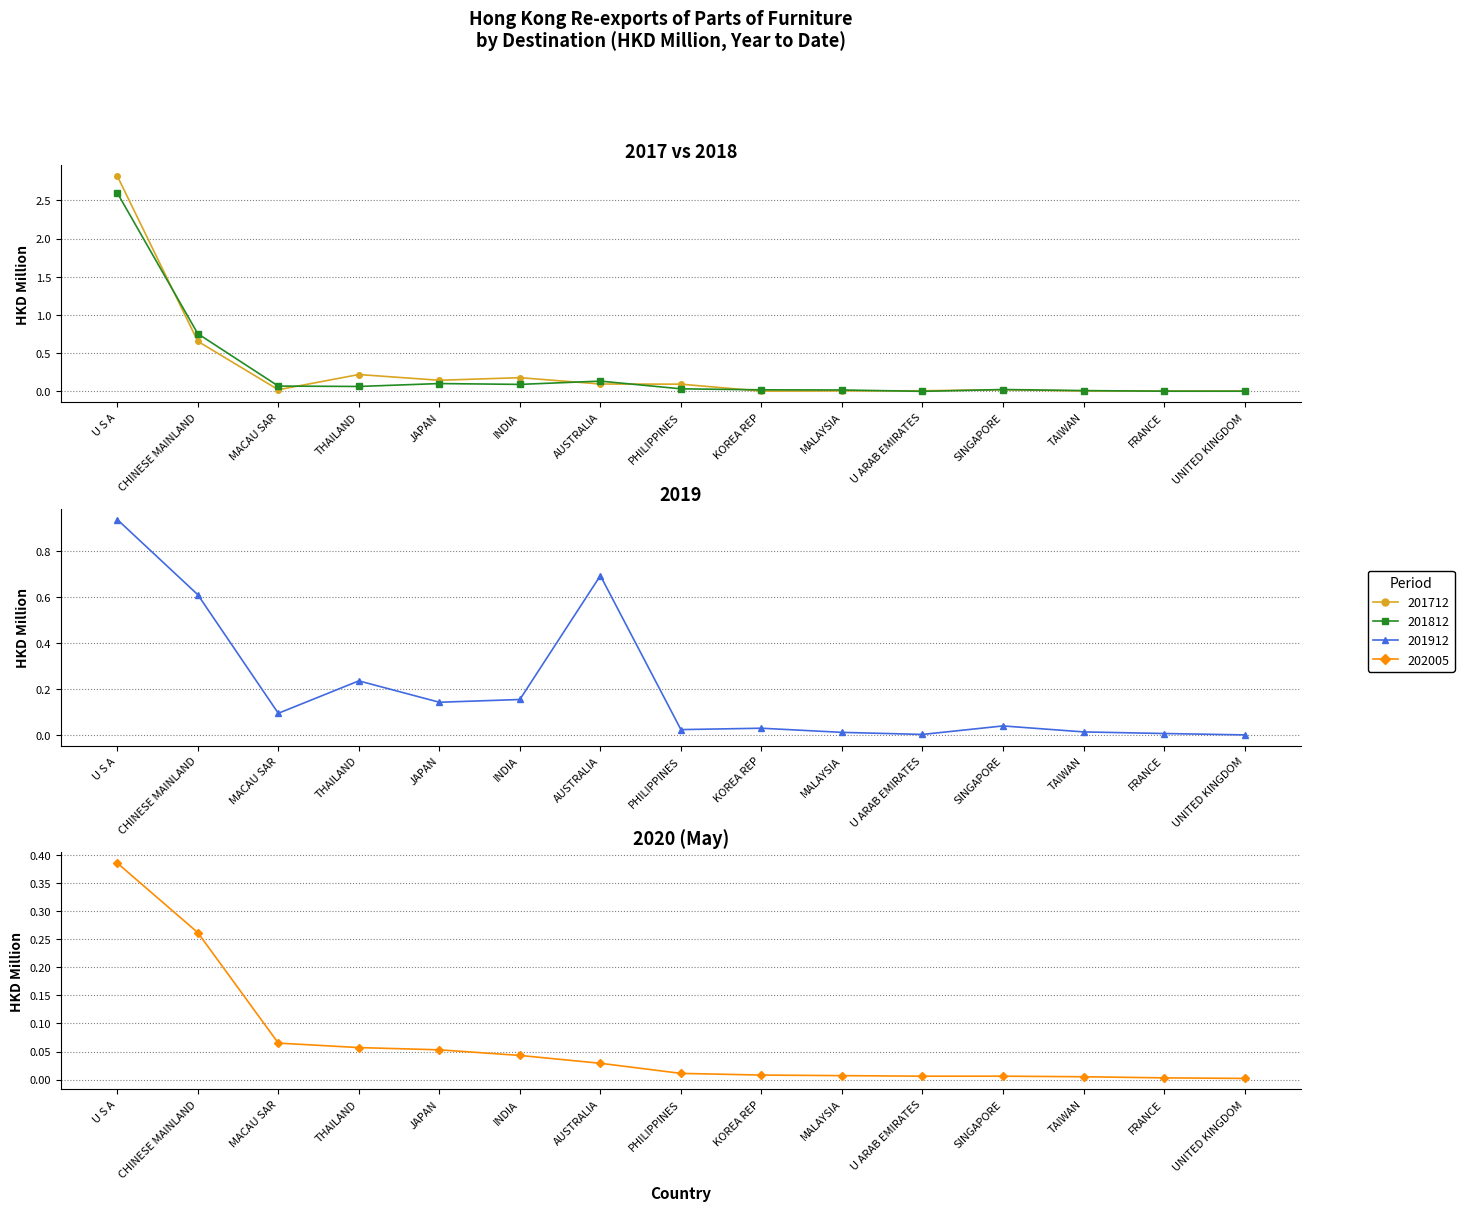

Between CHINESE MAINLAND and TAIWAN, which is larger?

CHINESE MAINLAND